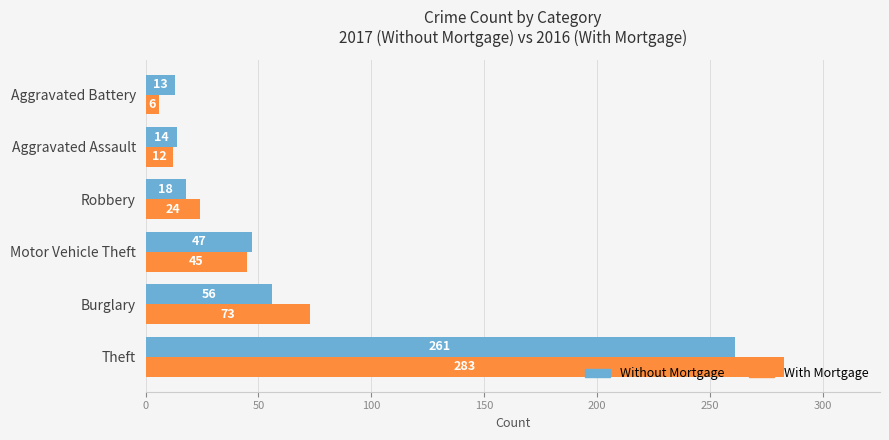

How many values in the With Mortgage series are below 45?

3